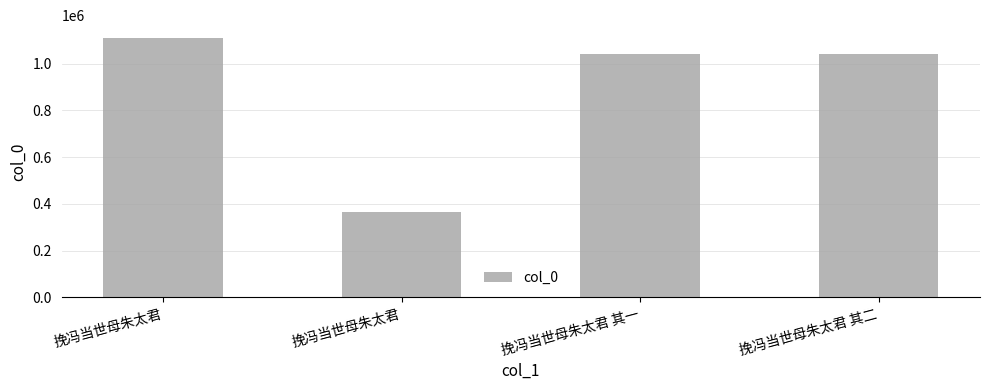

What is the sum of the values at 挽冯当世母朱太君 其一 and 挽冯当世母朱太君 其二?

2086115